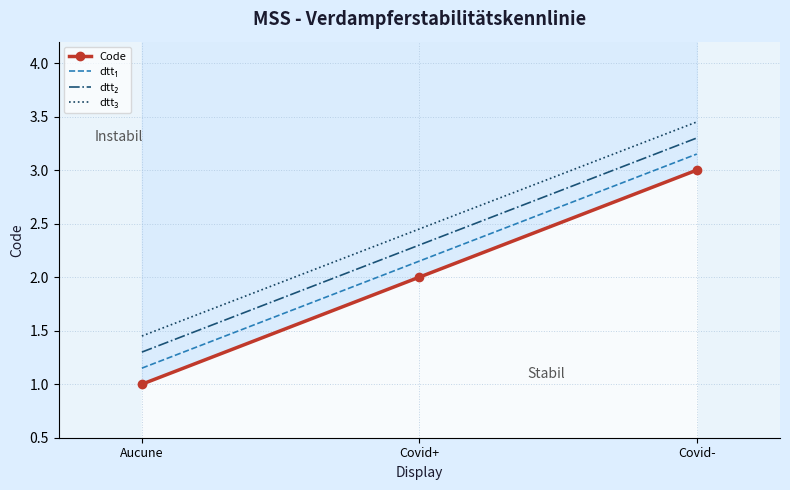

What is the lowest value of the dtt₁ series?

1.1